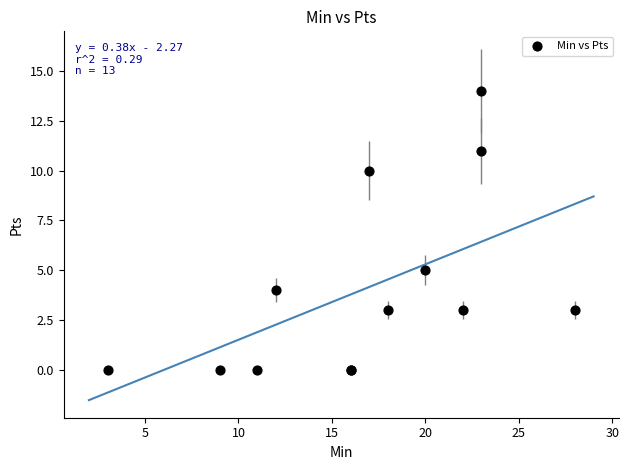

What Y value in the scatter plot is closest to 7?

5